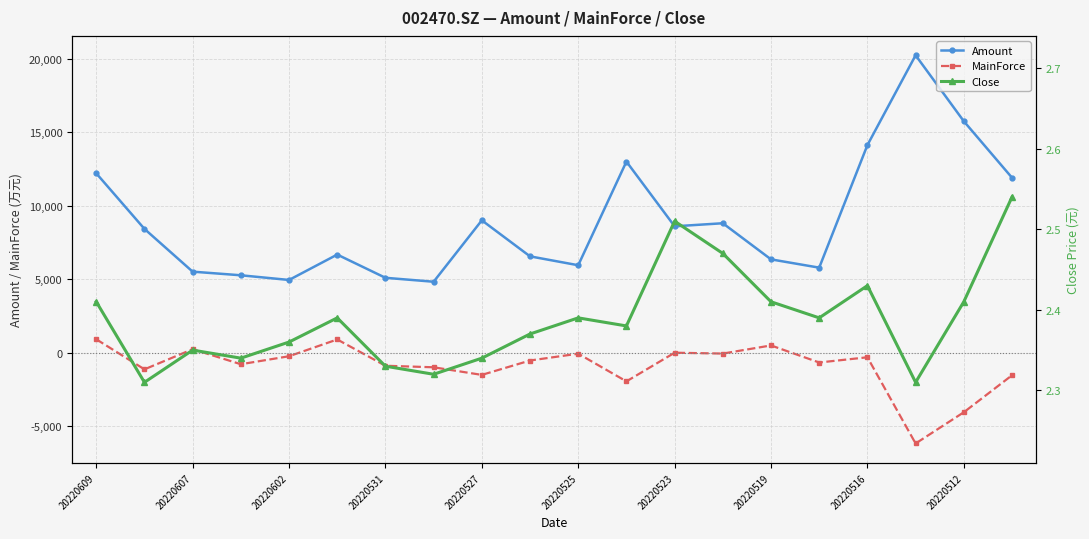

What is the highest value of the Amount series?

20254.0